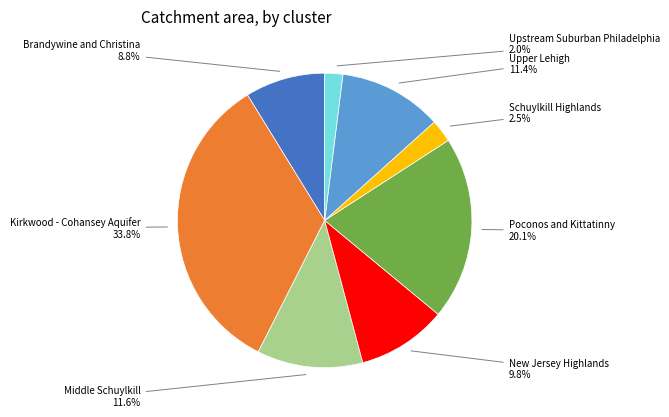

Count the number of slices in the pie.

8